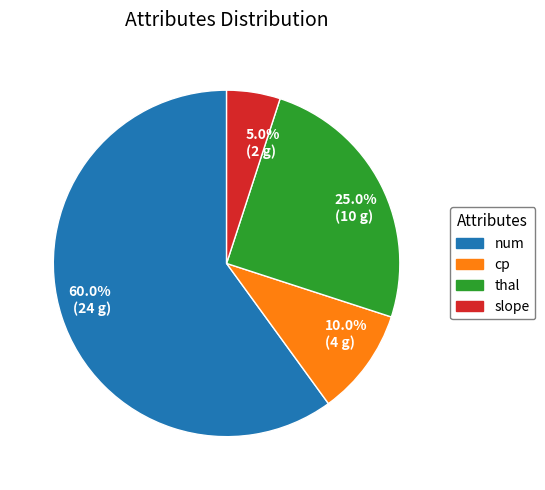

To the nearest percent, what is the average slice percentage?

25%